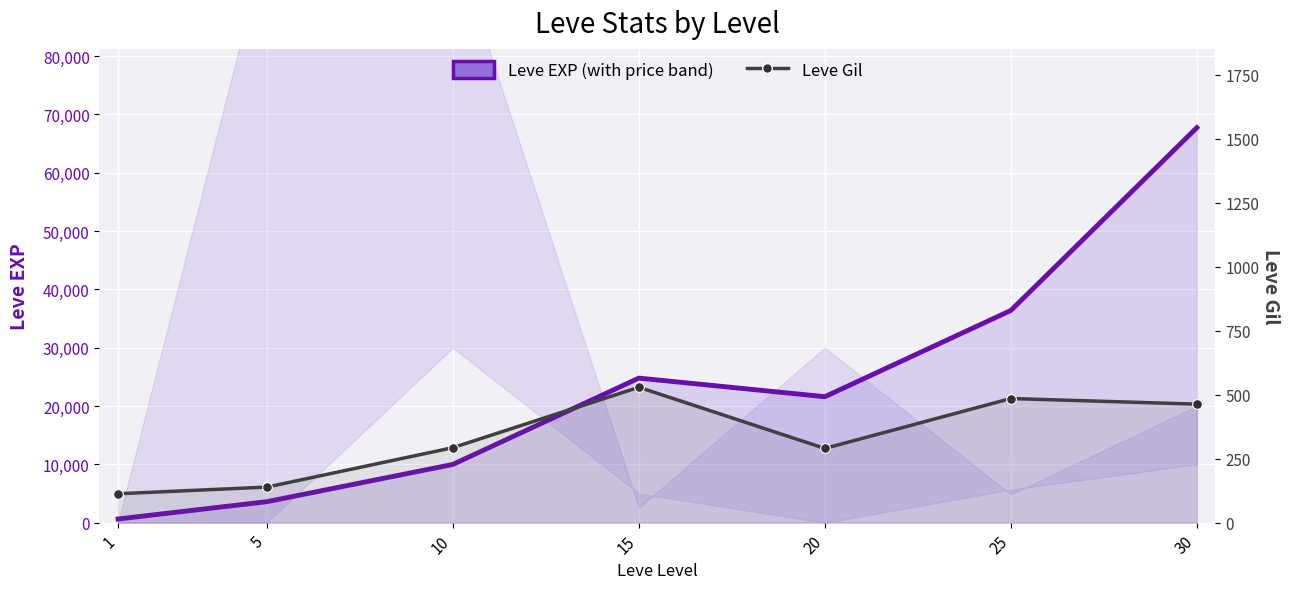

What is the total value across all series at 20?

21890